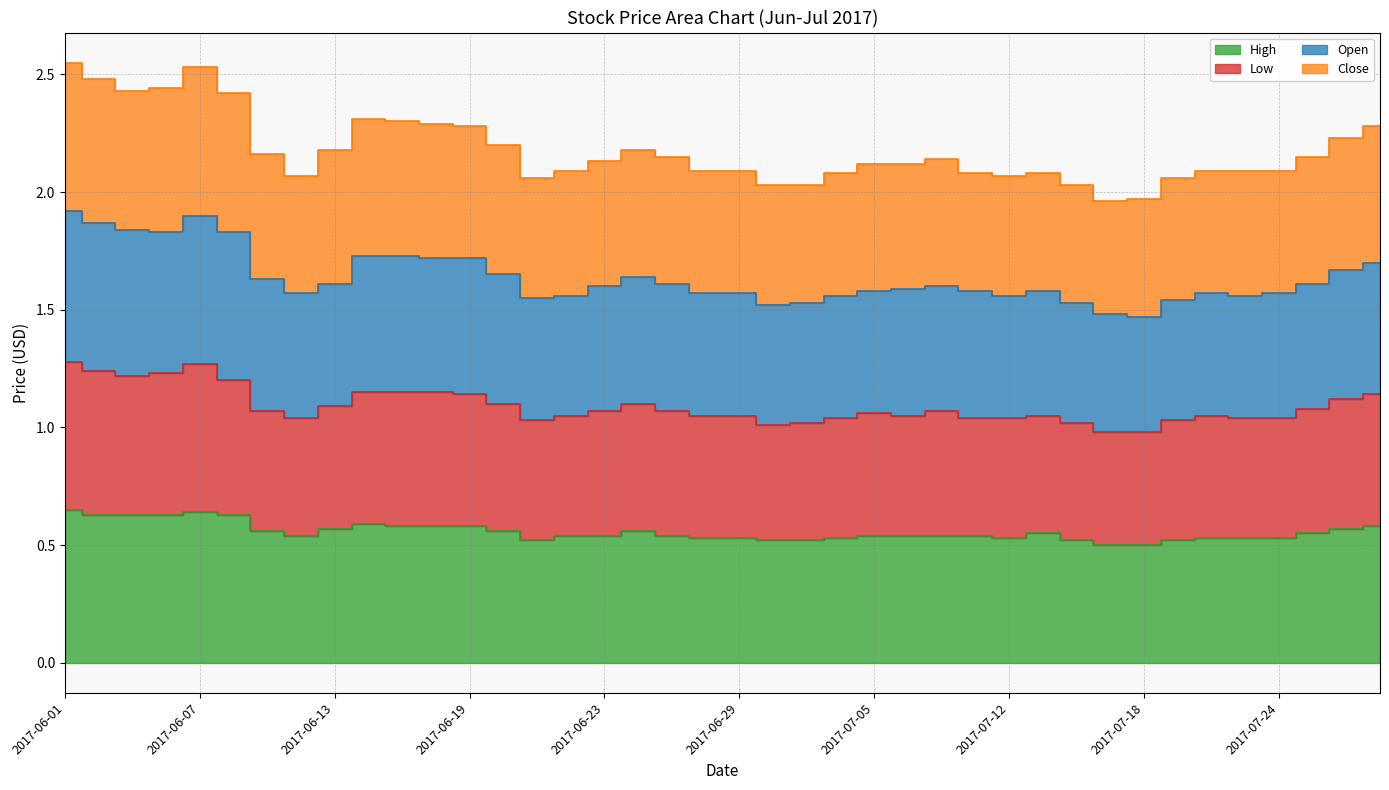

True or false: Low and High cross at least once.

False